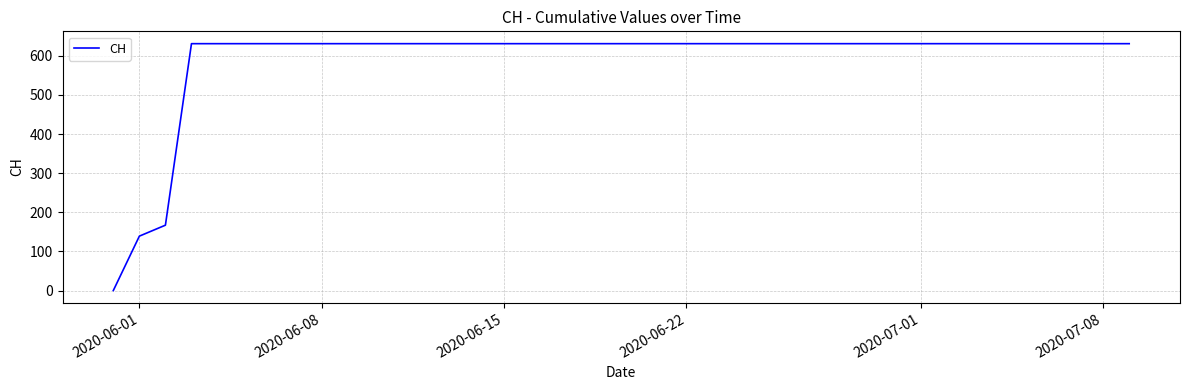

What is the difference between the maximum and minimum values?

631